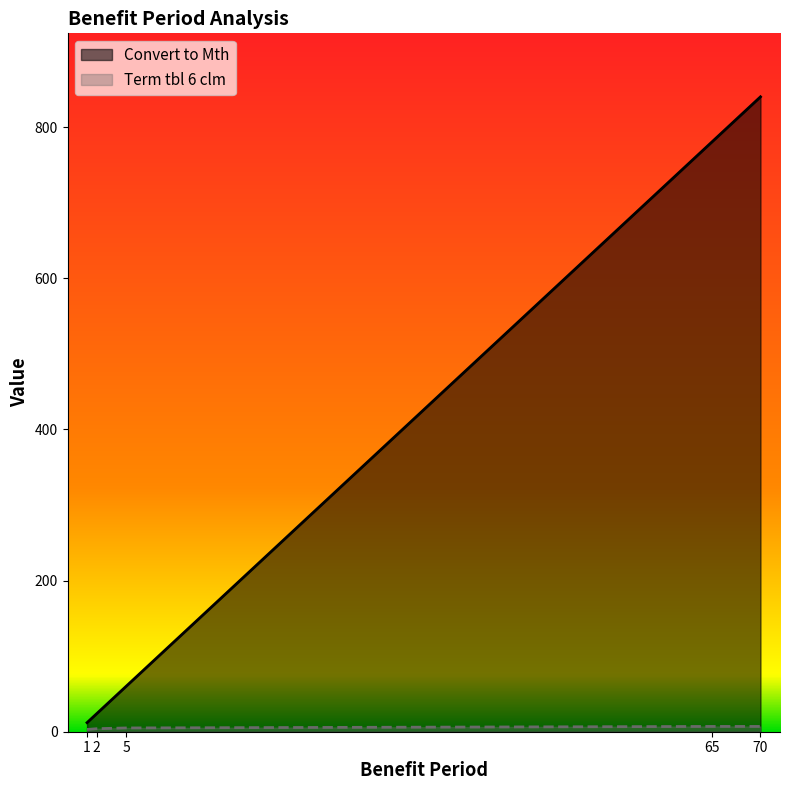

Reading left to right, list all the values displayed in this chart.

Convert to Mth: 1=12	2=24	5=60	65=780	70=840
Term tbl 6 clm: 1=3	2=4	5=5	65=7	70=7